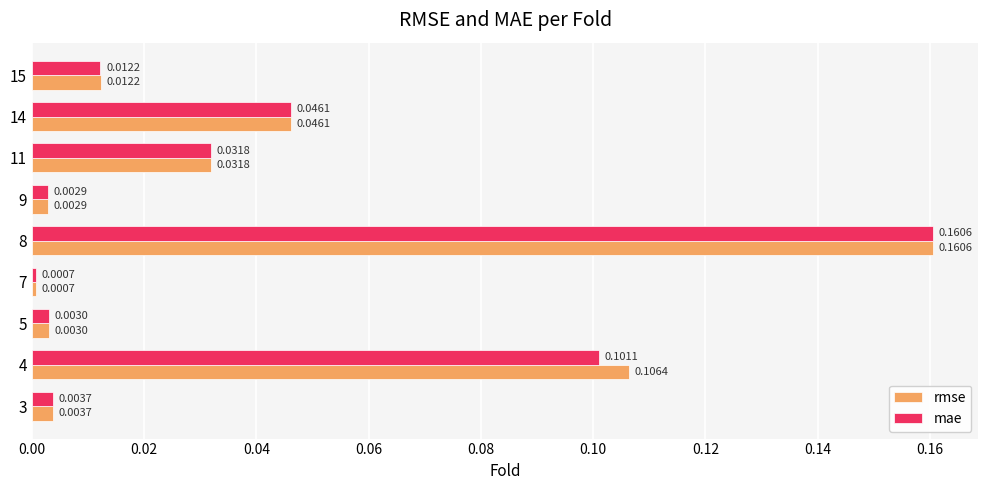

At which category is the sum across all series the highest?

8